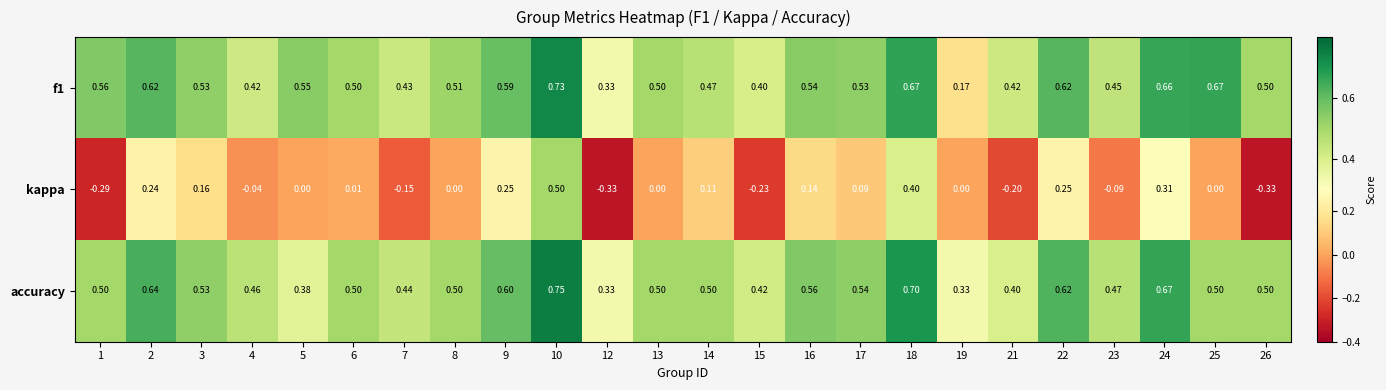

Which series changed the most between 12 and 13?

kappa